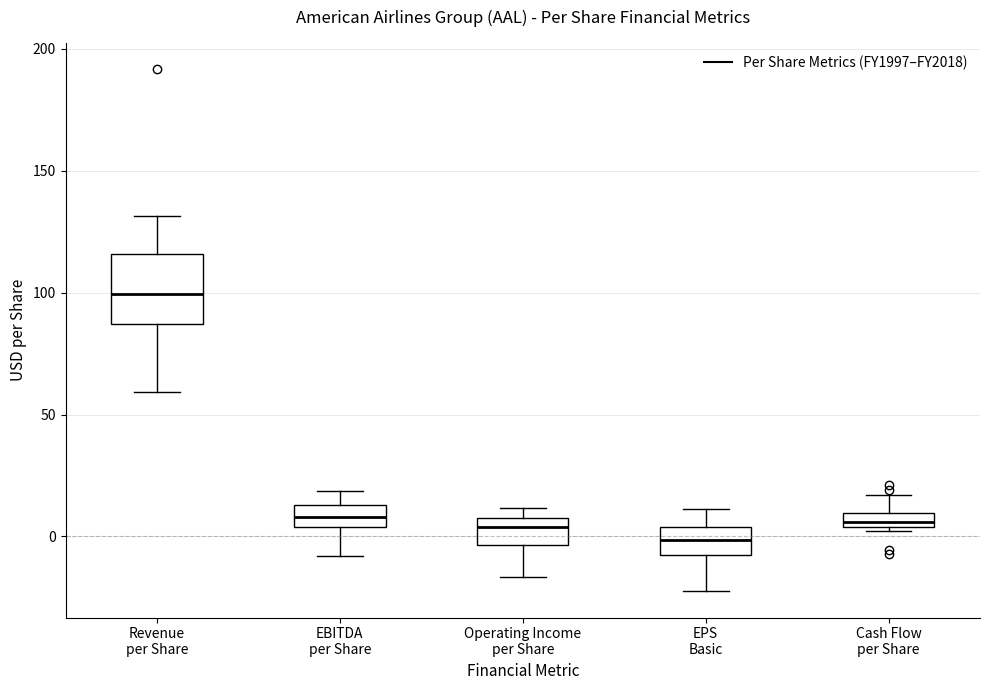

Where does the median line of the box for EPS Basic sit on the y-axis? The values are not printed on the chart, so give them approximately, as read against the axis.

0